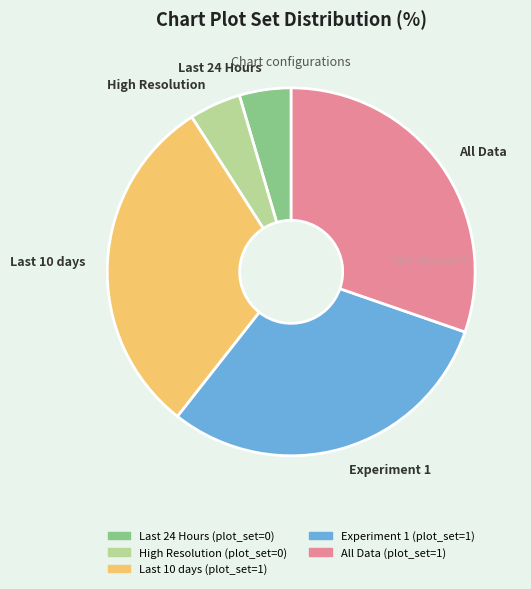

Is there any slice that represents more than half of the pie?

No